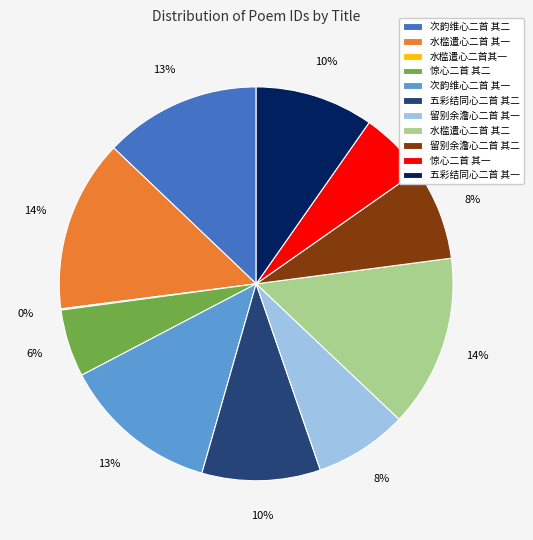

Which has a higher value, 五彩结同心二首 其二 or 留别余澹心二首 其二?

五彩结同心二首 其二